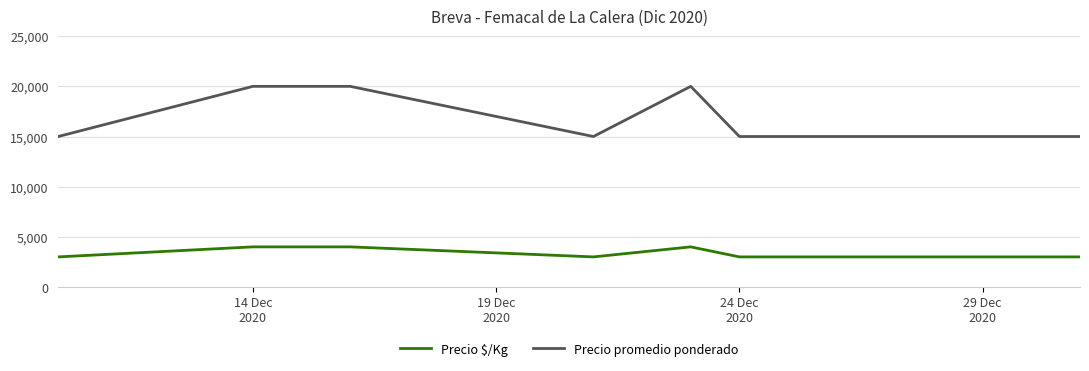

List the series in order of their overall mean, lowest first.

Precio $/Kg, Precio promedio ponderado